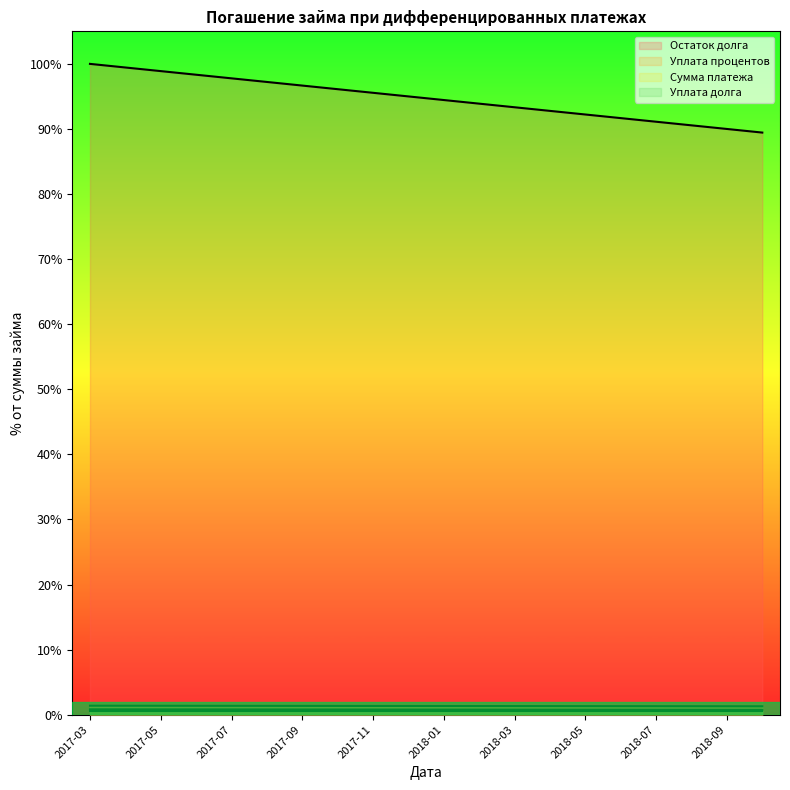

What is the maximum value shown in the chart?

100.0